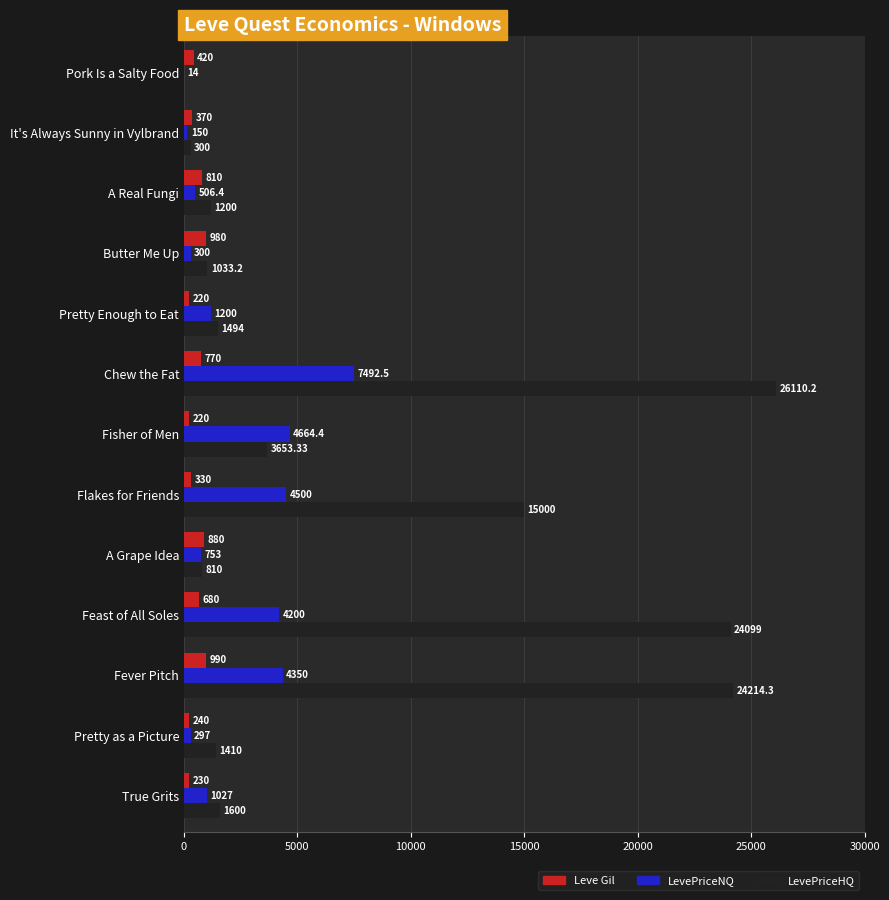

Between It's Always Sunny in Vylbrand and A Real Fungi, which series saw the biggest shift?

LevePriceHQ